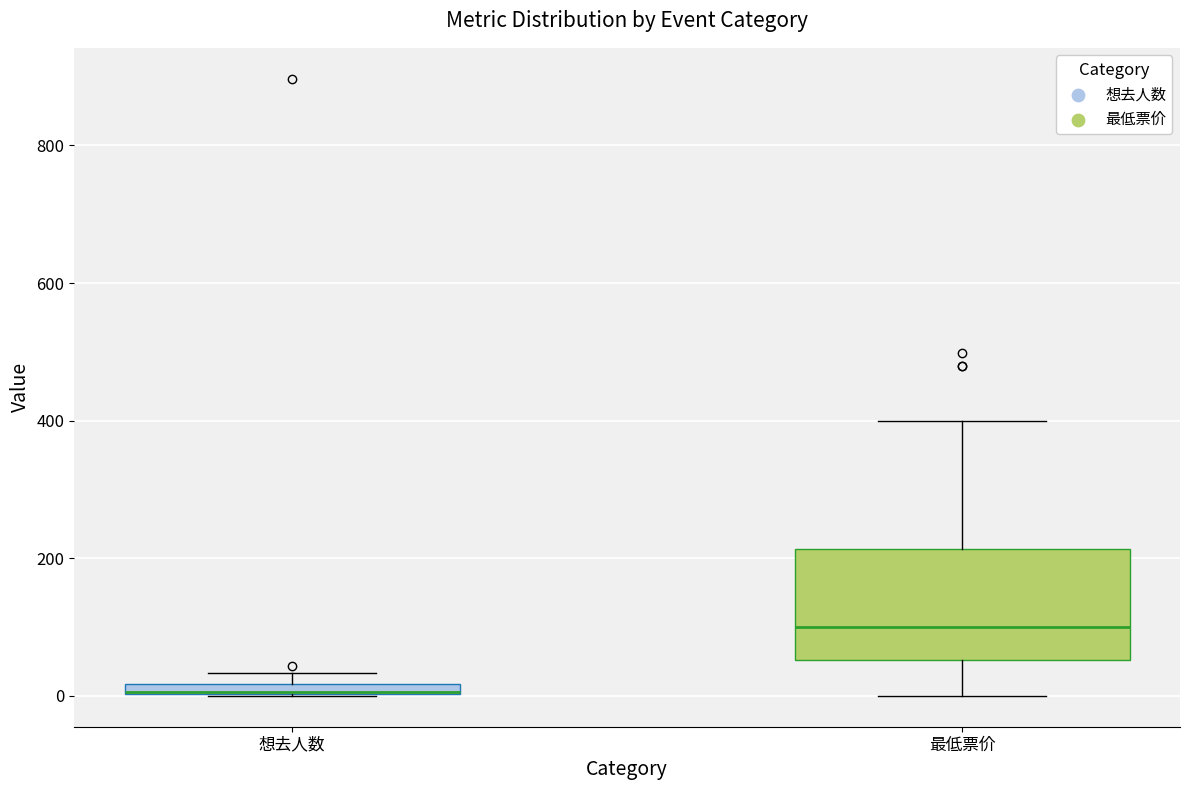

Which box's median line is the lowest?

想去人数